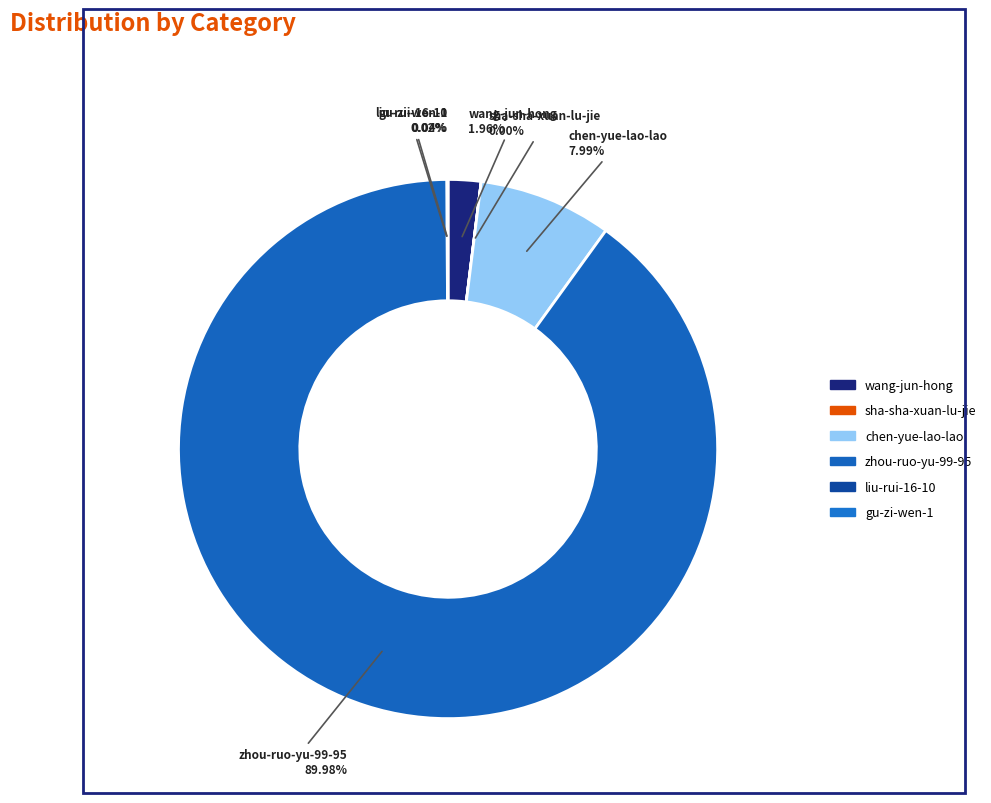

What is the largest slice in the pie chart?

zhou-ruo-yu-99-95